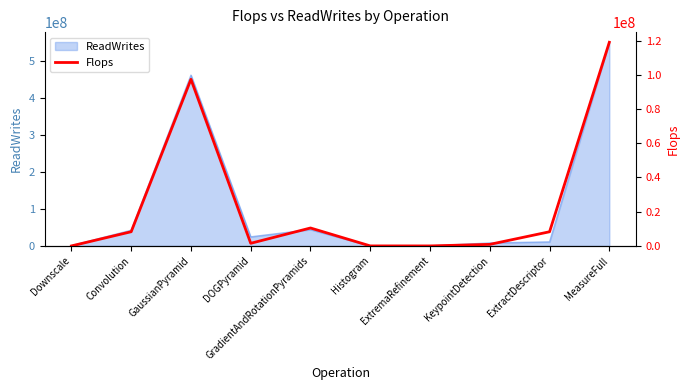

How many lines are shown in the chart?

1